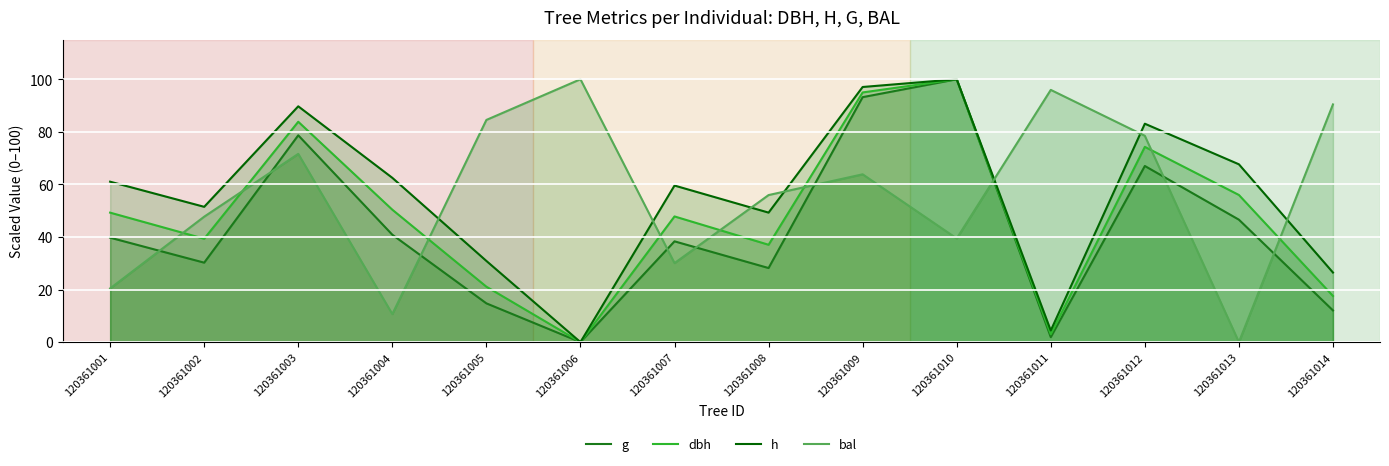

Is the value of g at 120361012 greater than the value of dbh at 120361010?

No